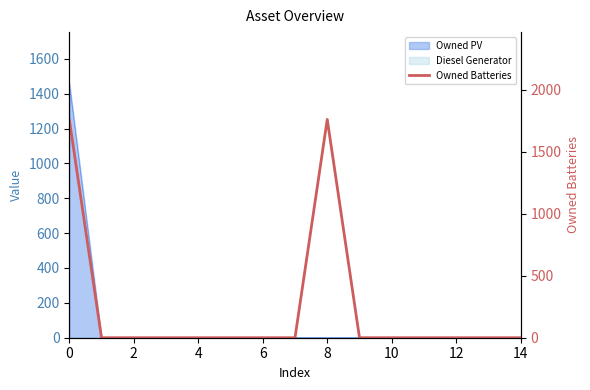

What is the greatest value displayed?

1762